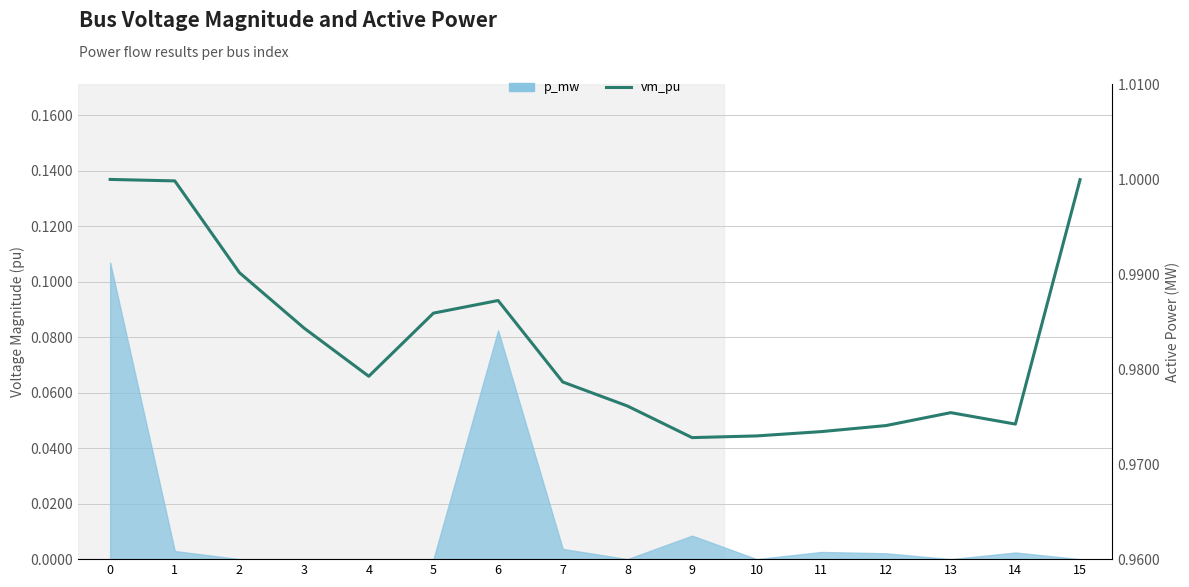

Does the chart display data point markers on the line(s)?

No